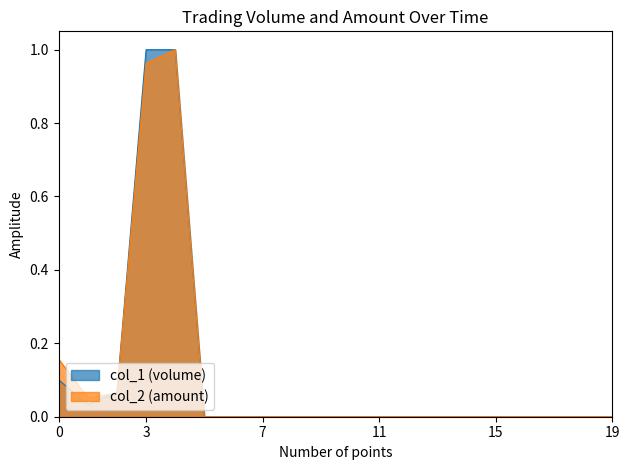

How many interior local valleys does the col_2 (amount) series have?

1